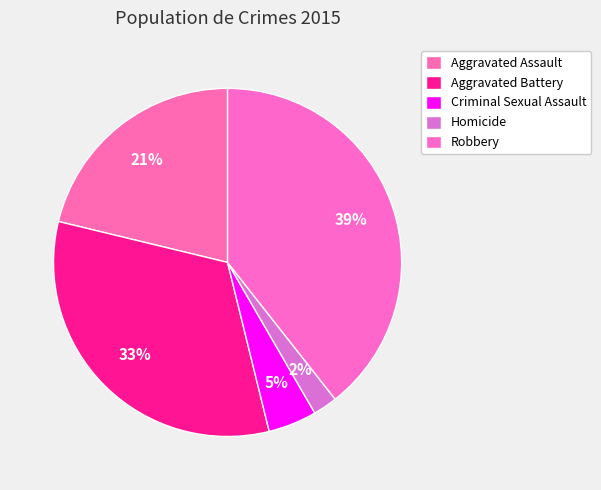

Rank the categories by value from highest to lowest.

Robbery, Aggravated Battery, Aggravated Assault, Criminal Sexual Assault, Homicide